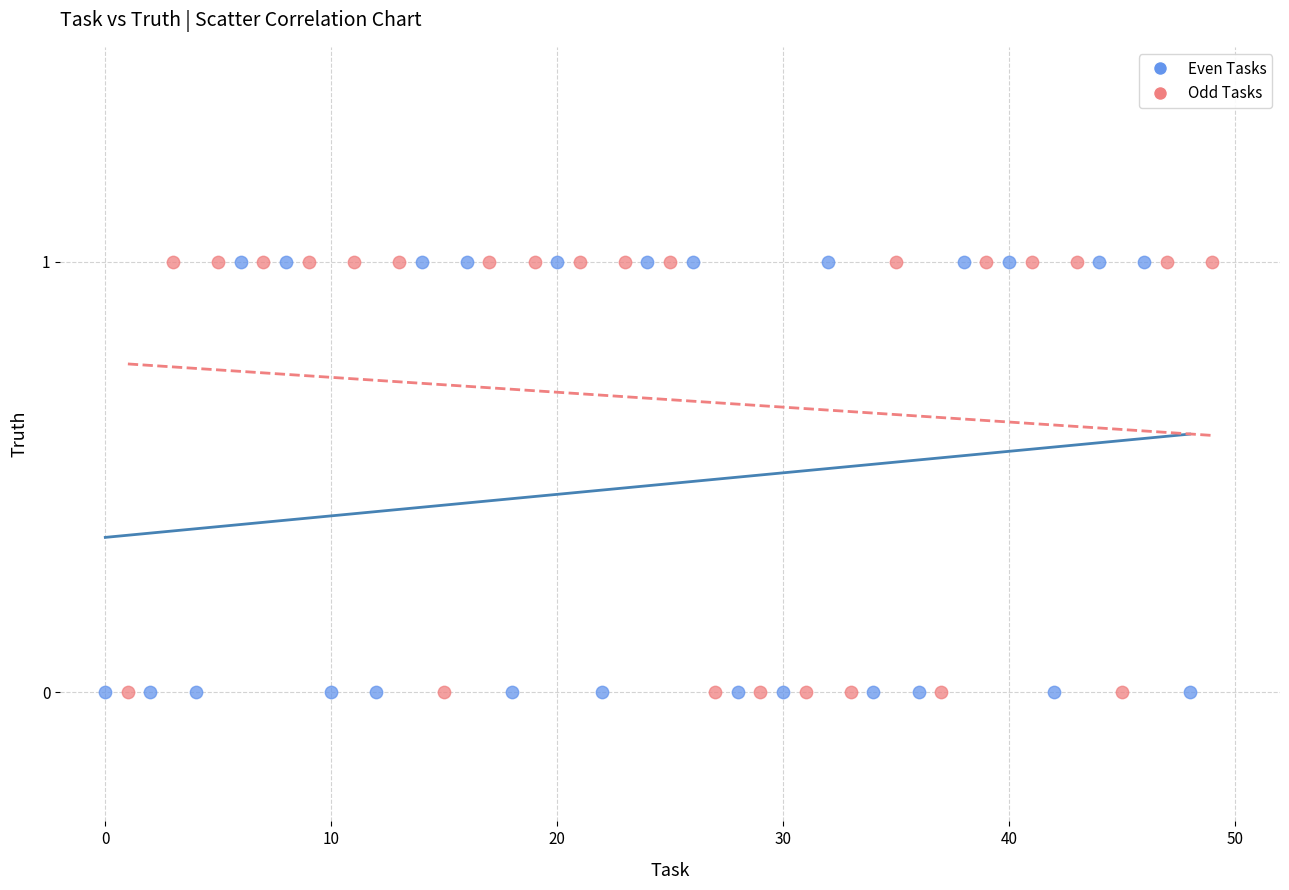

What are all the series names shown in the legend?

Even Tasks, Odd Tasks